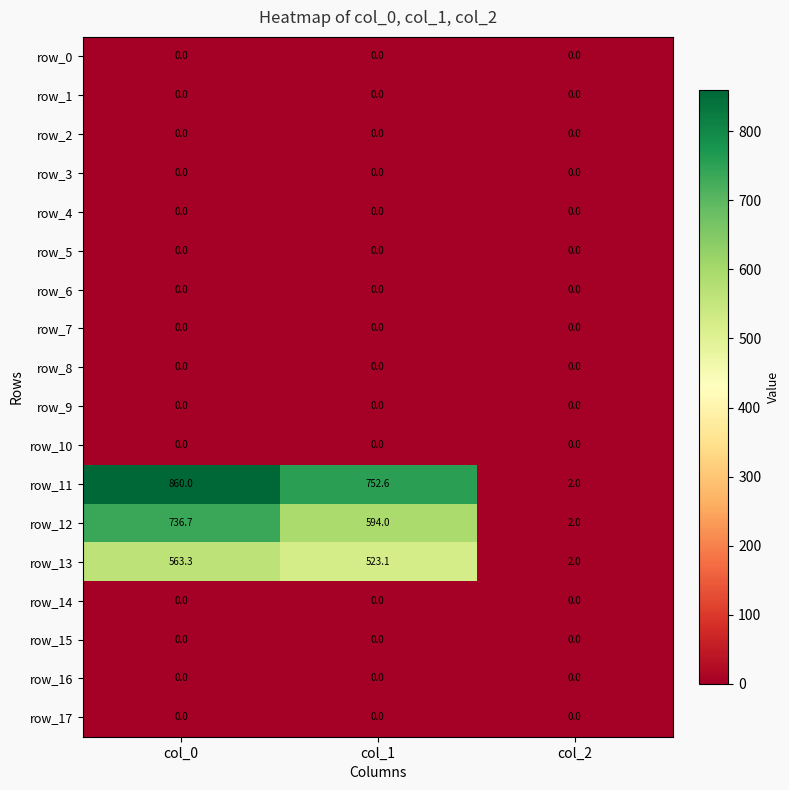

What is the total value across all series at col_2?

6.0